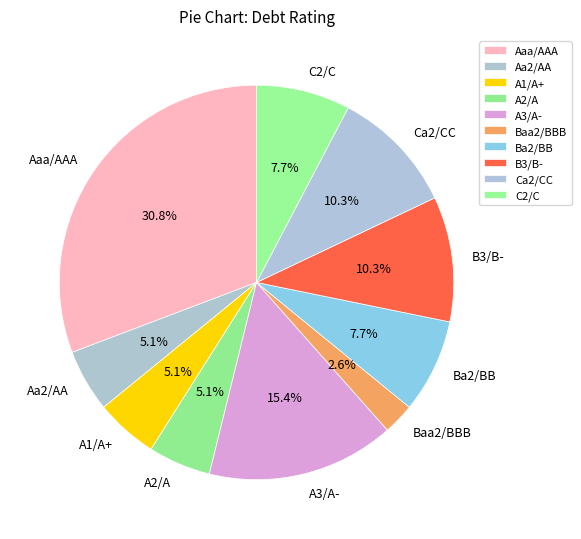

Which has a higher value, Aaa/AAA or A2/A?

Aaa/AAA